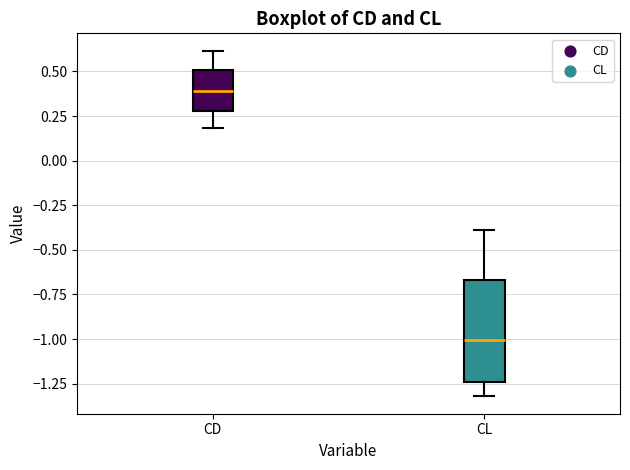

Which box's median line is the lowest?

CL